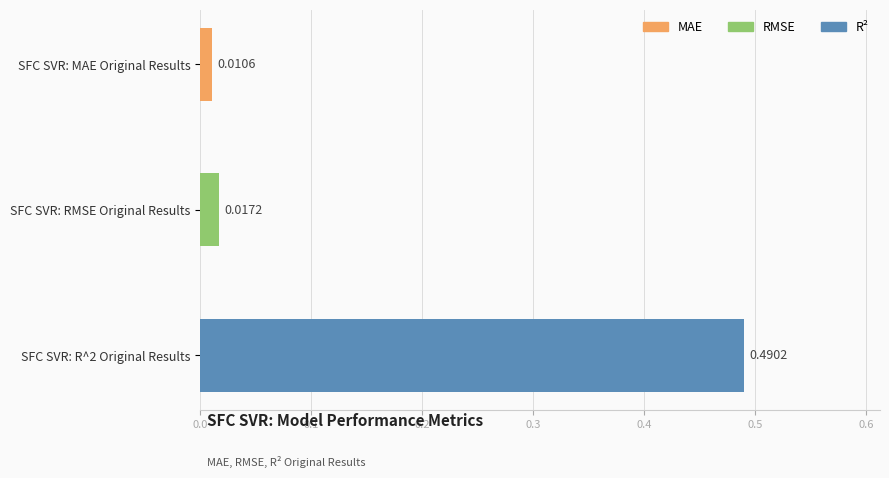

List the labels in order of value, smallest first.

SFC SVR: MAE Original Results, SFC SVR: RMSE Original Results, SFC SVR: R^2 Original Results